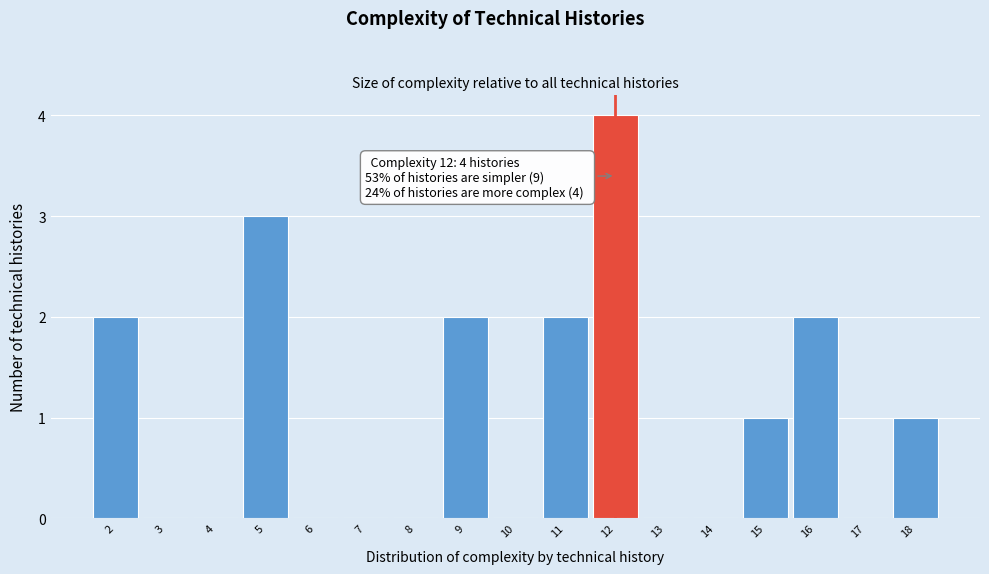

Over which range of the x-axis is the bar tallest?

11.5 to 12.5